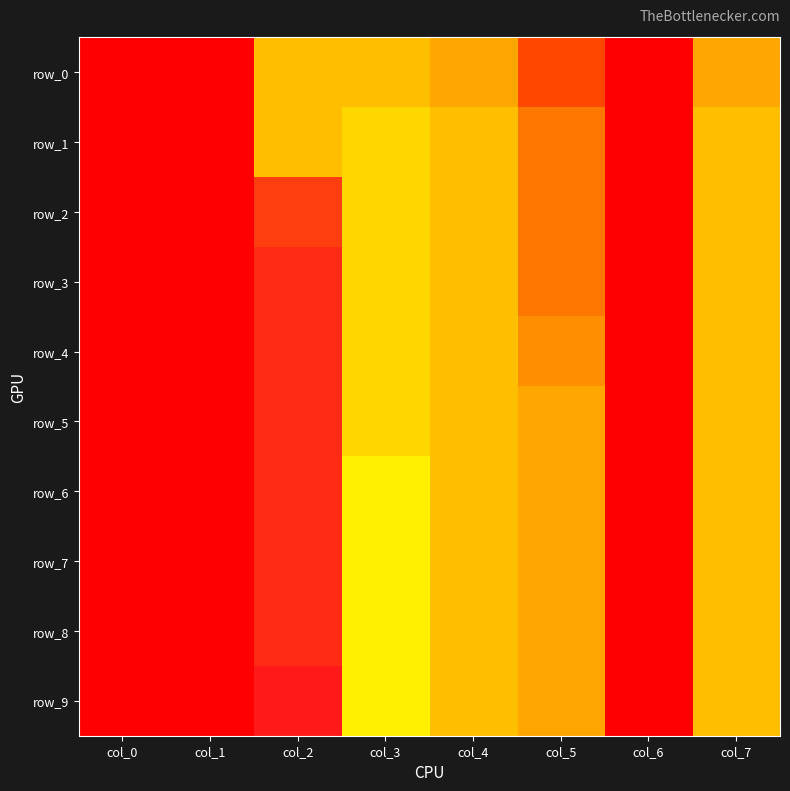

Which category has the highest value in the row_3 series?

col_2